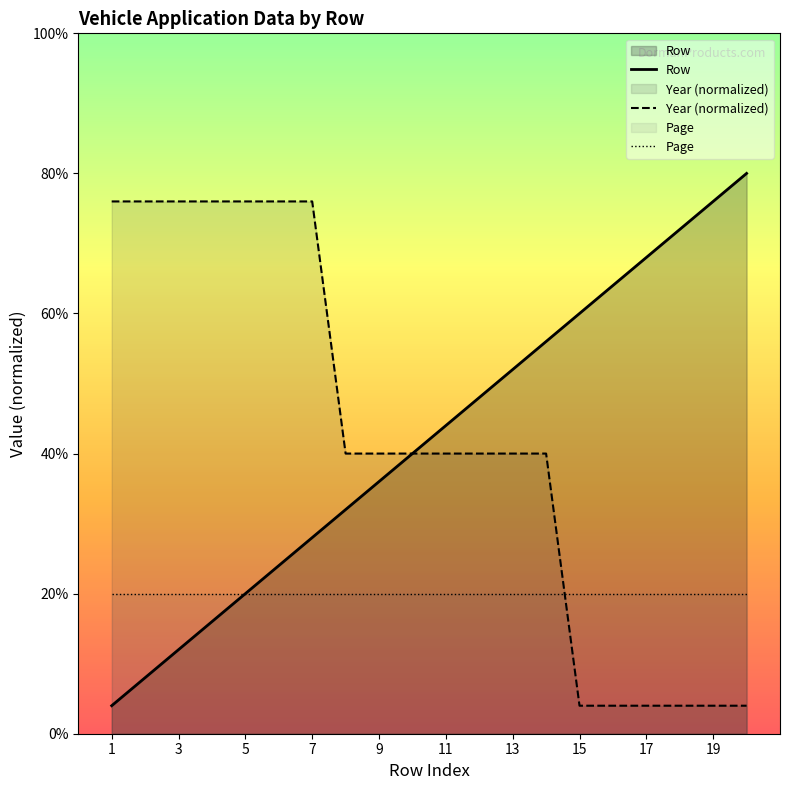

What are all the series names shown in the legend?

Row, Year (normalized), Page